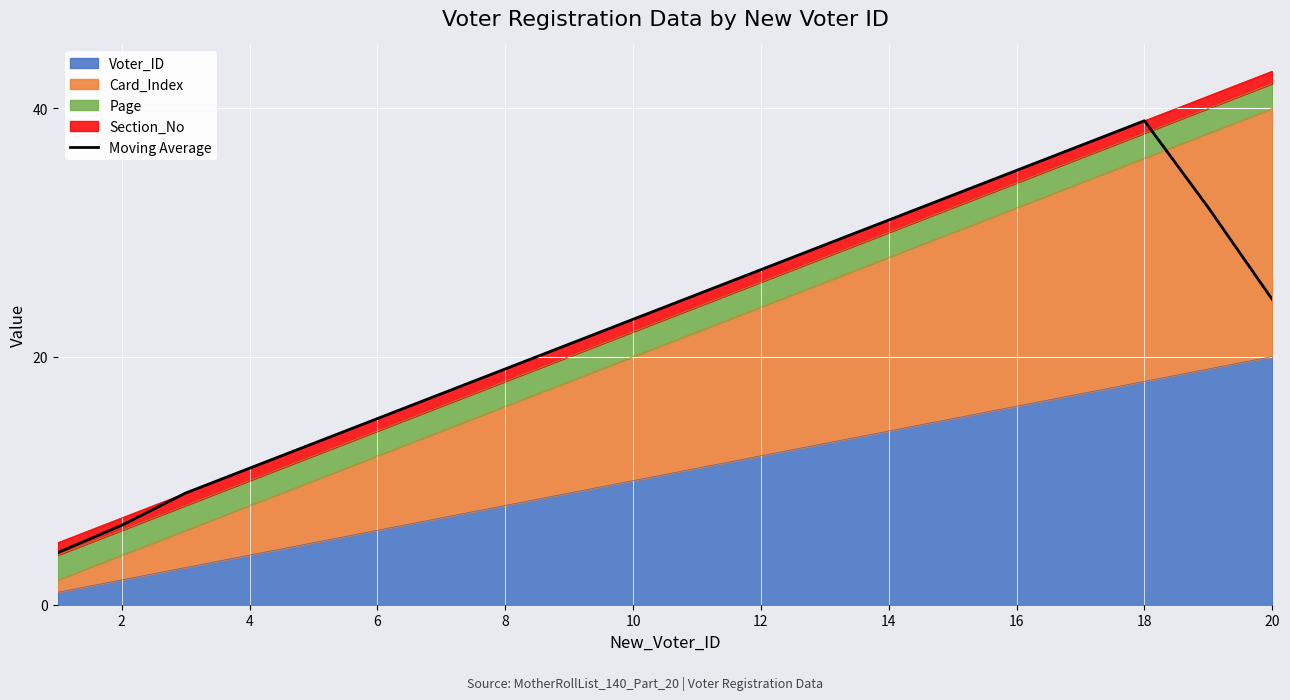

The value at 16 is 65.9. True or false?

False